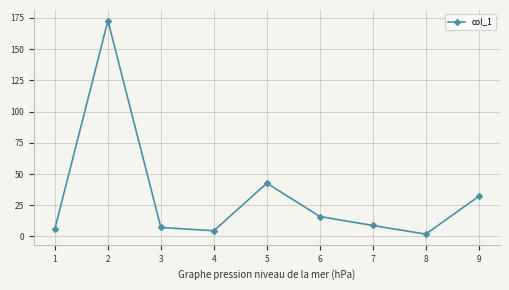

How many lines are shown in the chart?

1